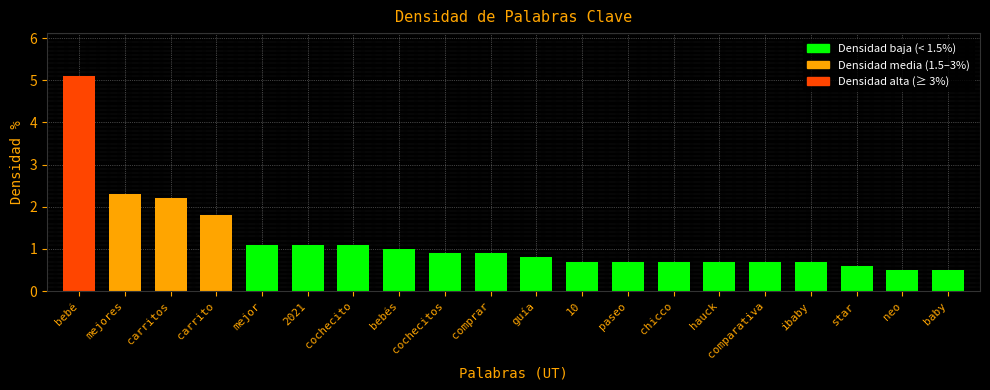

Reading left to right, list all the values displayed in this chart.

bebé=5.1	mejores=2.3	carritos=2.2	carrito=1.8	mejor=1.1	2021=1.1	cochecito=1.1	bebés=1.0	cochecitos=0.9	comprar=0.9	guía=0.8	10=0.7	paseo=0.7	chicco=0.7	hauck=0.7	comparativa=0.7	ibaby=0.7	star=0.6	neo=0.5	baby=0.5